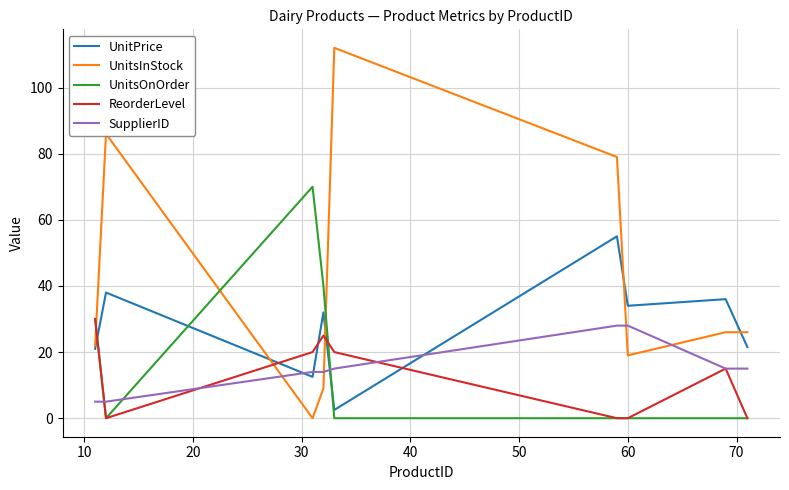

How many lines are shown in the chart?

5